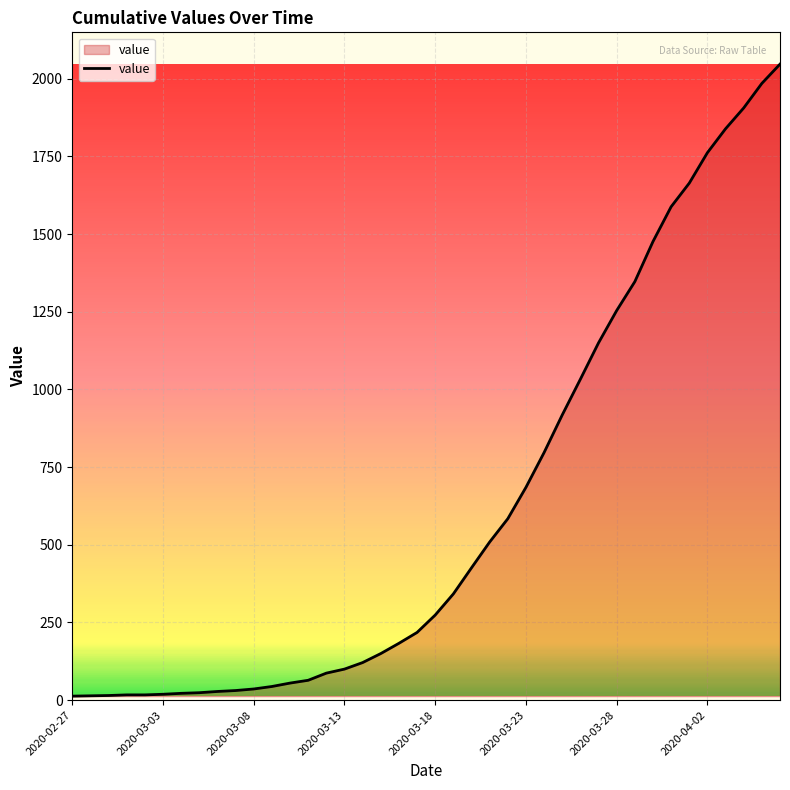

What is the difference between the maximum and minimum values?

2034